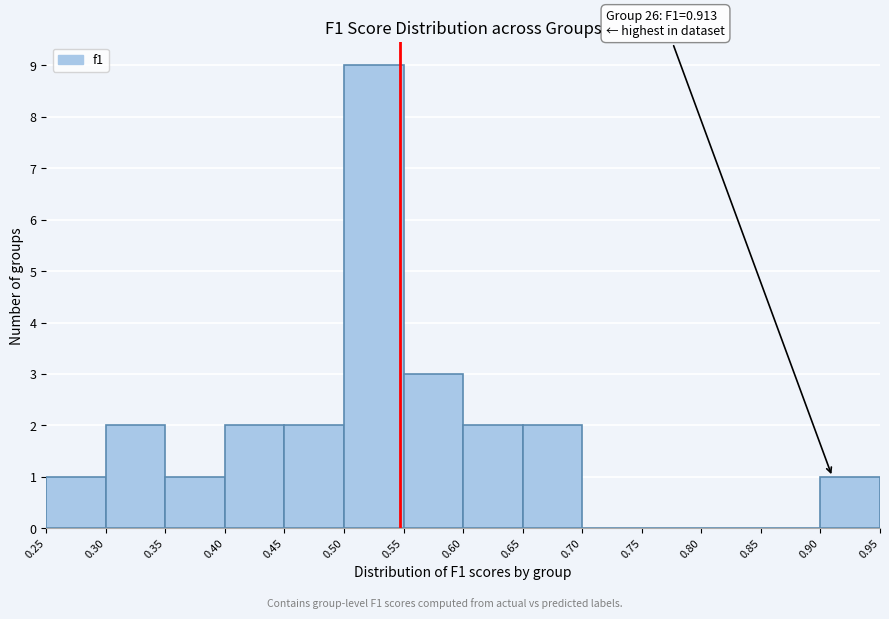

Over which range of the x-axis is the bar tallest?

0.50 to 0.55